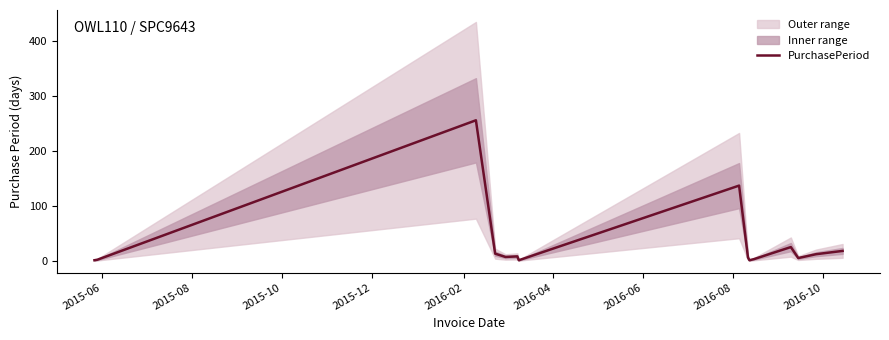

How many values are below 8?

8